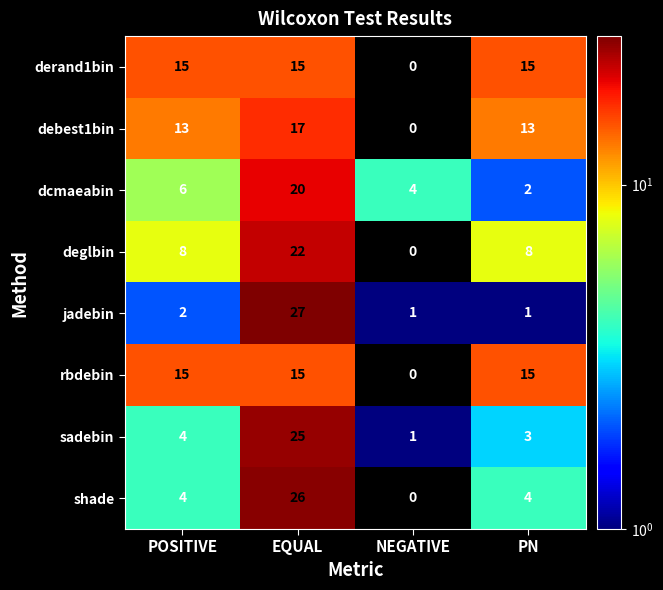

How many values in rbdebin are above zero?

3